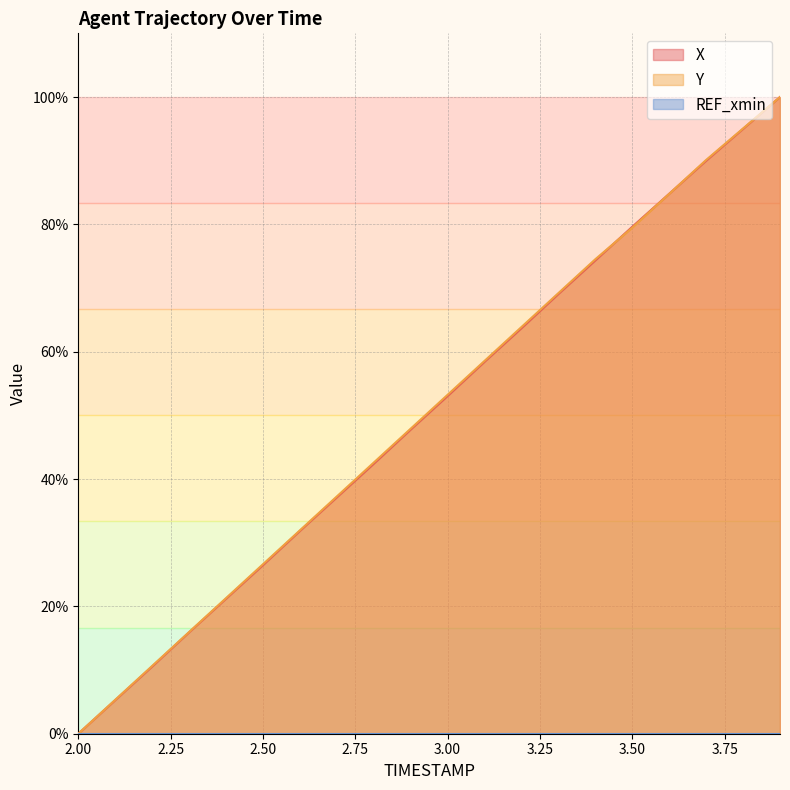

What is the label of the 20th point from the left?

3.9